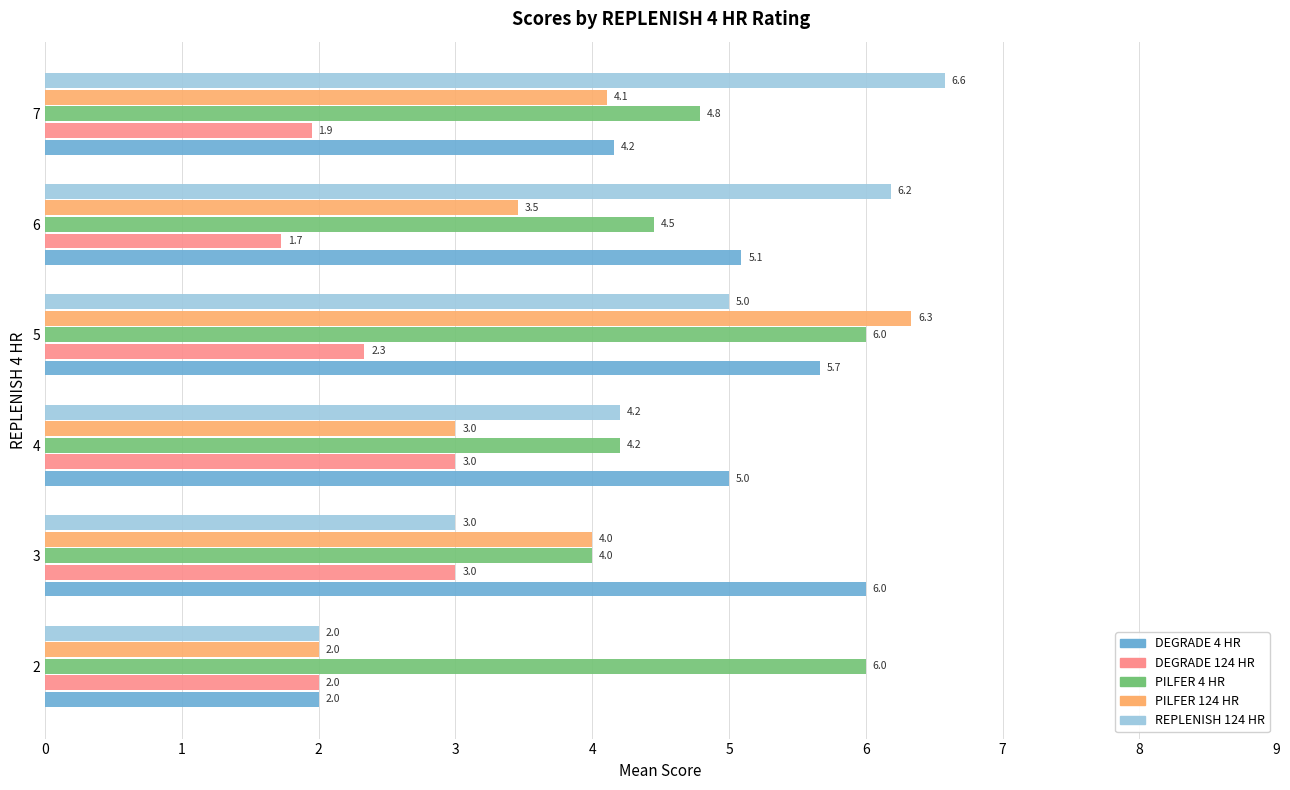

Is it true that PILFER 4 HR equals 8.4 at 5?

False